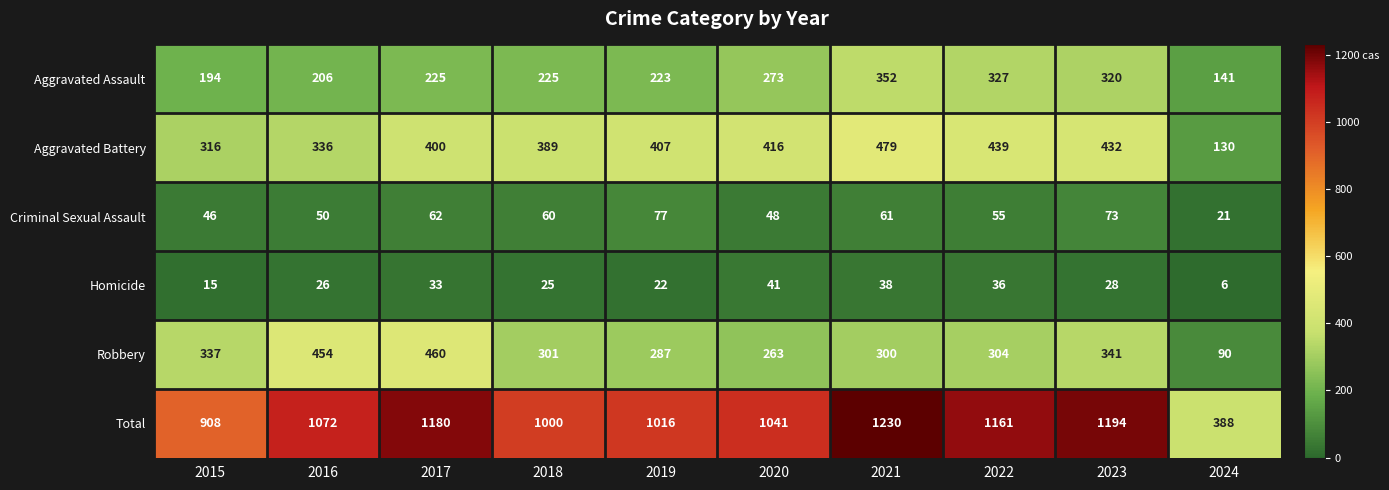

Which category has the lowest value across all series?

2024